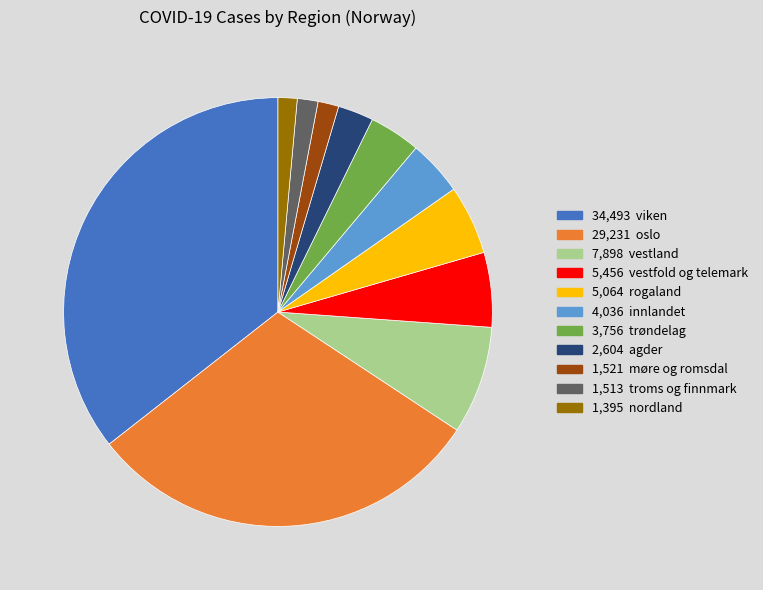

How many segments does this pie chart have?

11